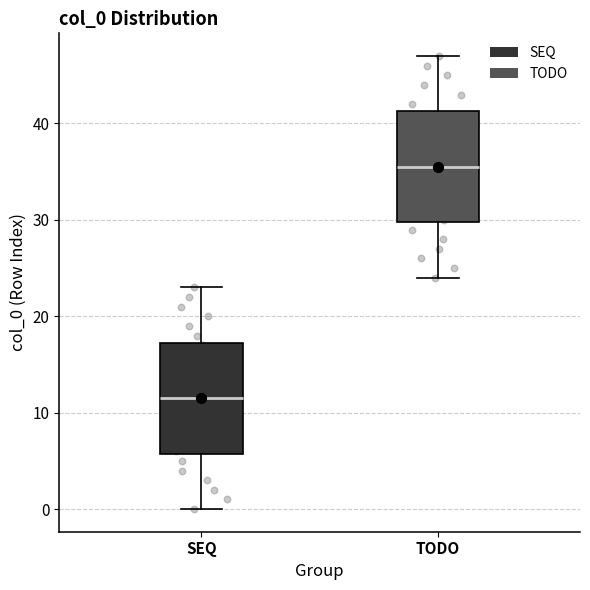

Where is the upper edge of the box for TODO on the y-axis? The values are not printed on the chart, so give them approximately, as read against the axis.

41